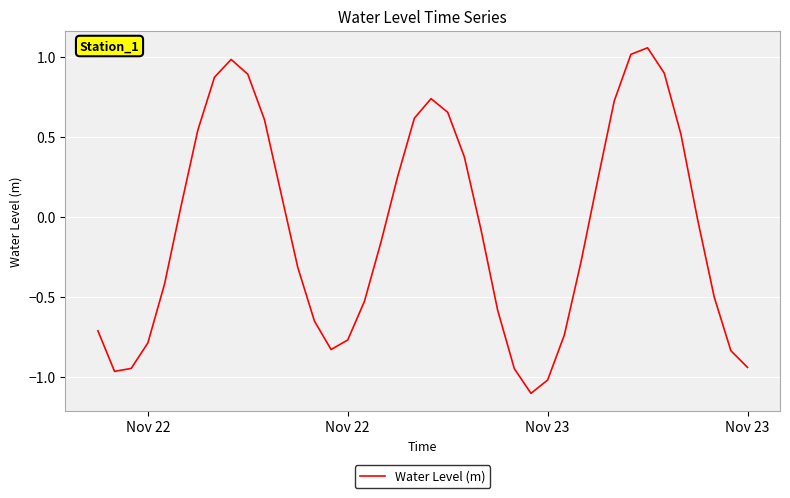

How many positive values are there?

18